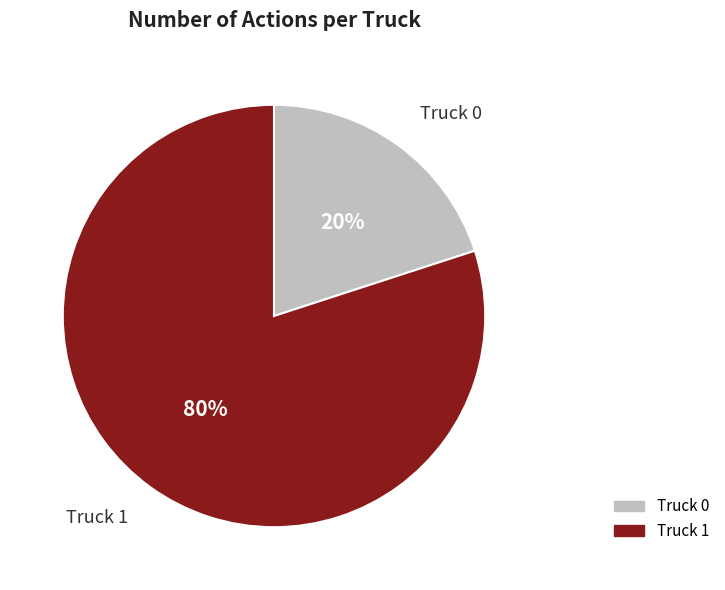

Which slice is the largest?

Truck 1